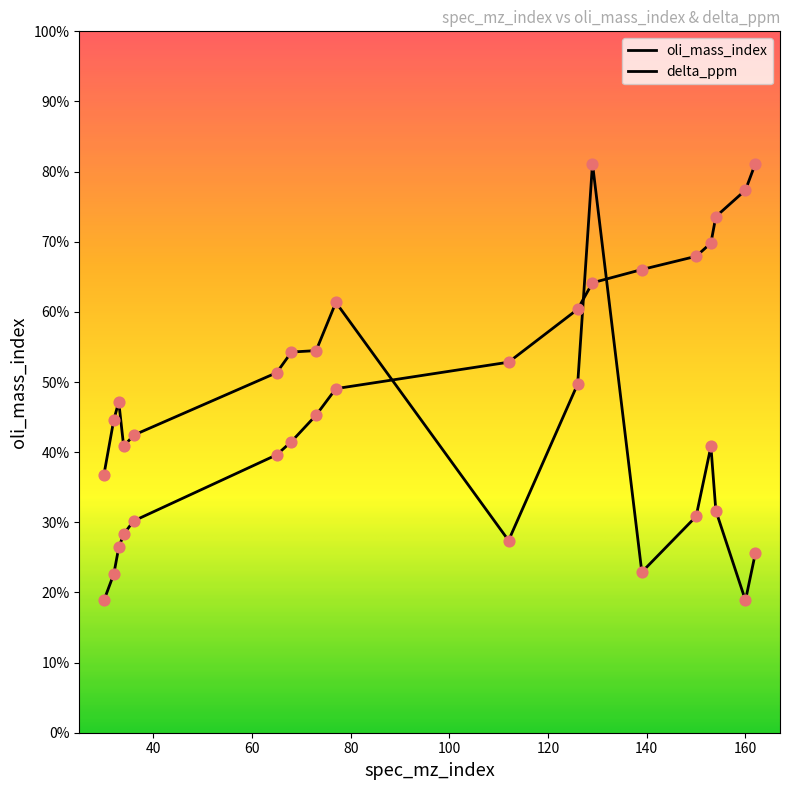

At which category is the sum across all series the highest?

129